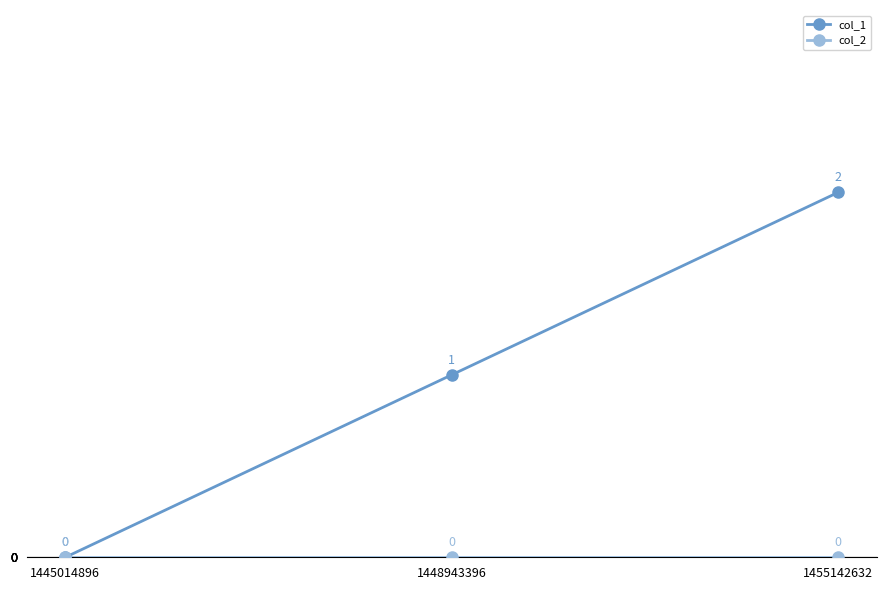

List the labels in order of col_1 value, largest first.

1455142632, 1448943396, 1445014896